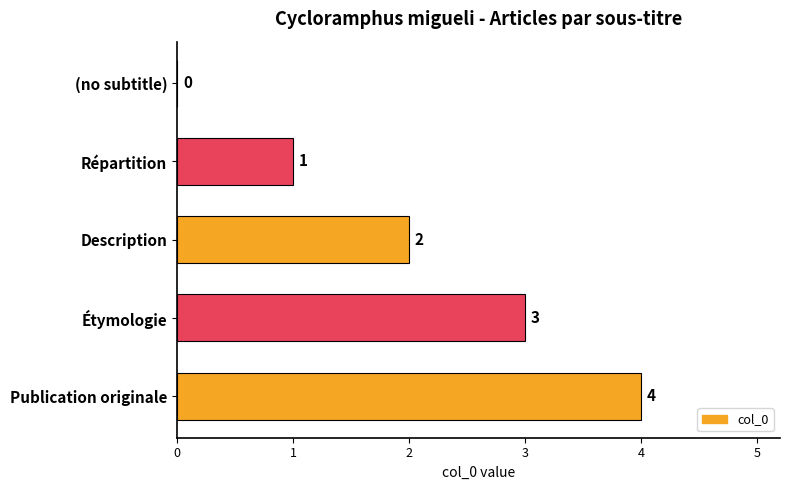

What is the sum of all values?

10